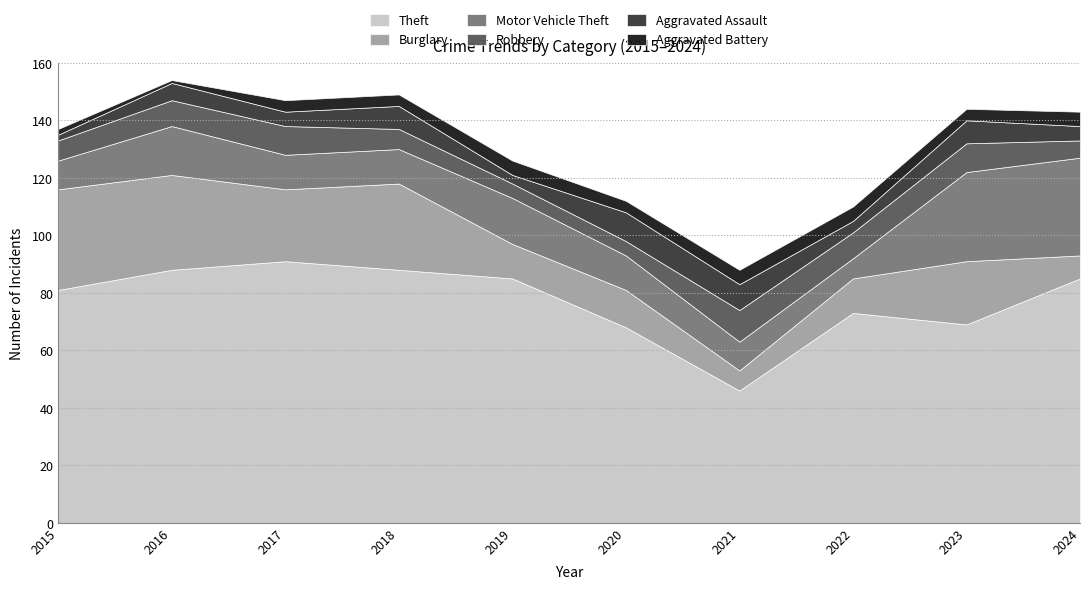

True or false: Theft has a value of 85 at 2024.

True